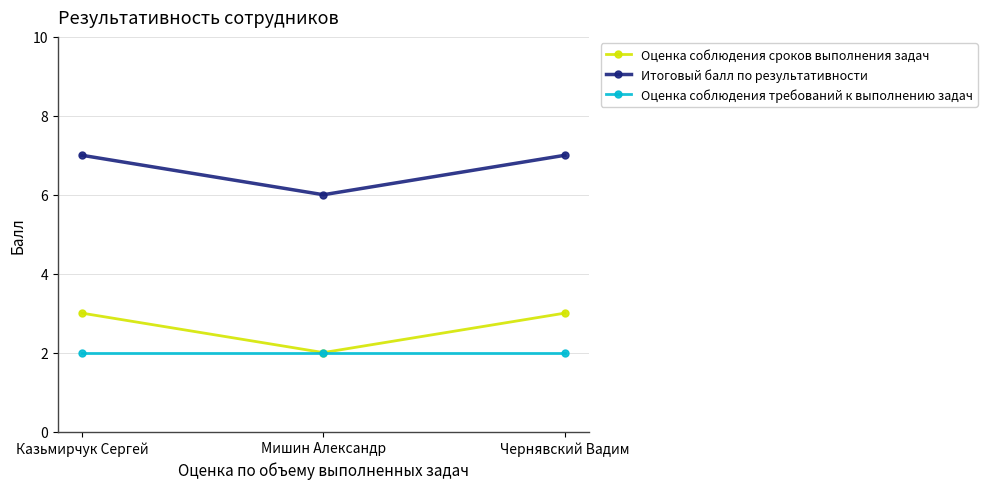

Does the chart display data point markers on the line(s)?

Yes